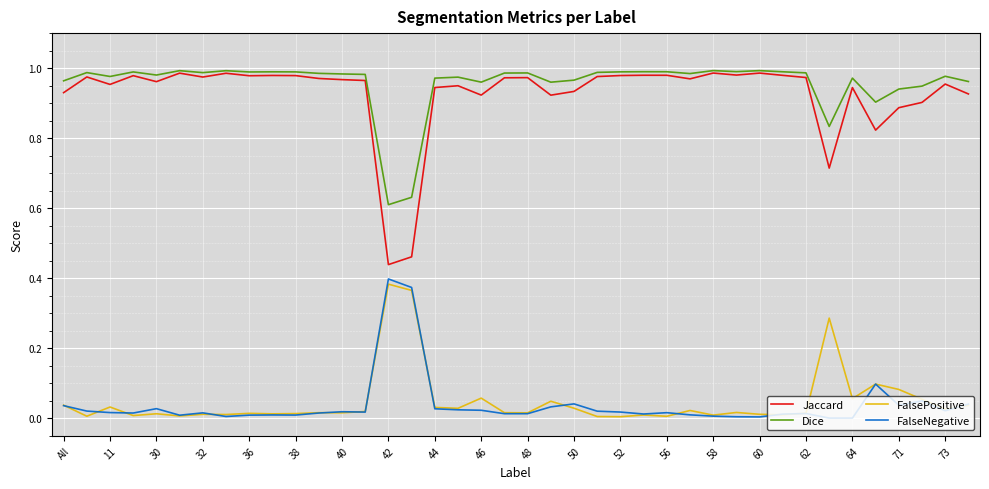

True or false: FalseNegative and Jaccard intersect in this chart.

False